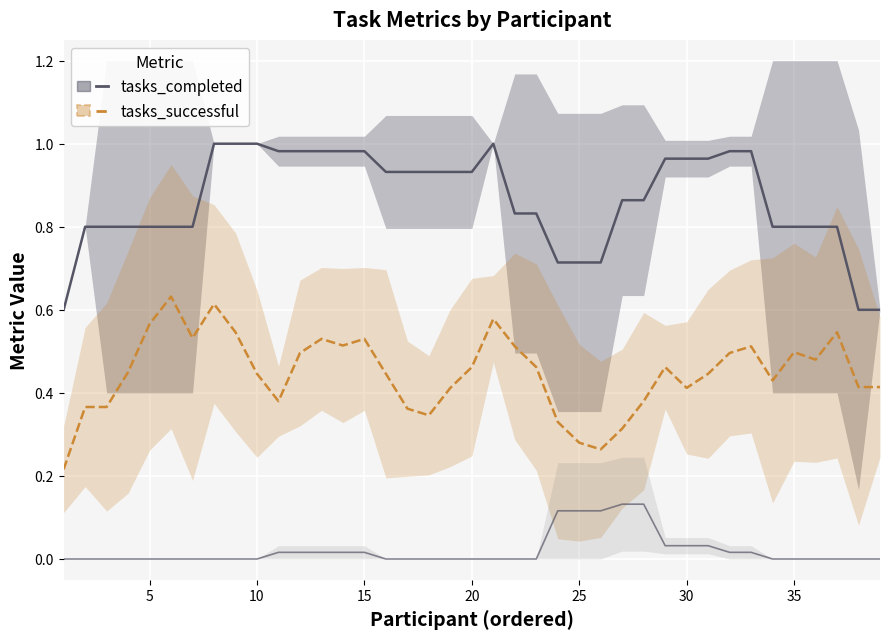

In tasks_successful, how many points are lower than both neighbors (excluding endpoints)?

8